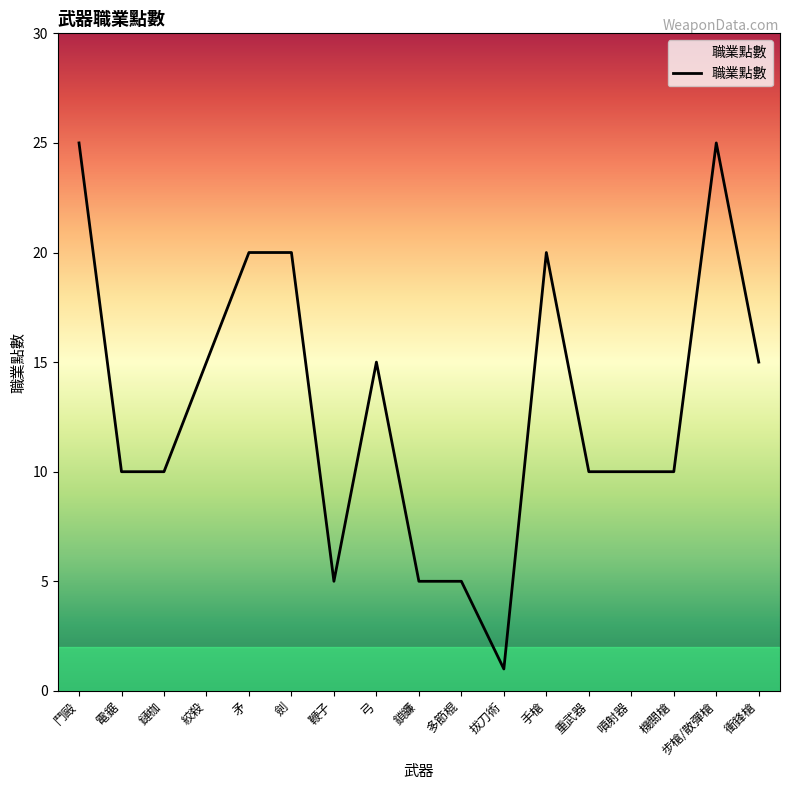

The value at 鞭子 is 8. True or false?

False